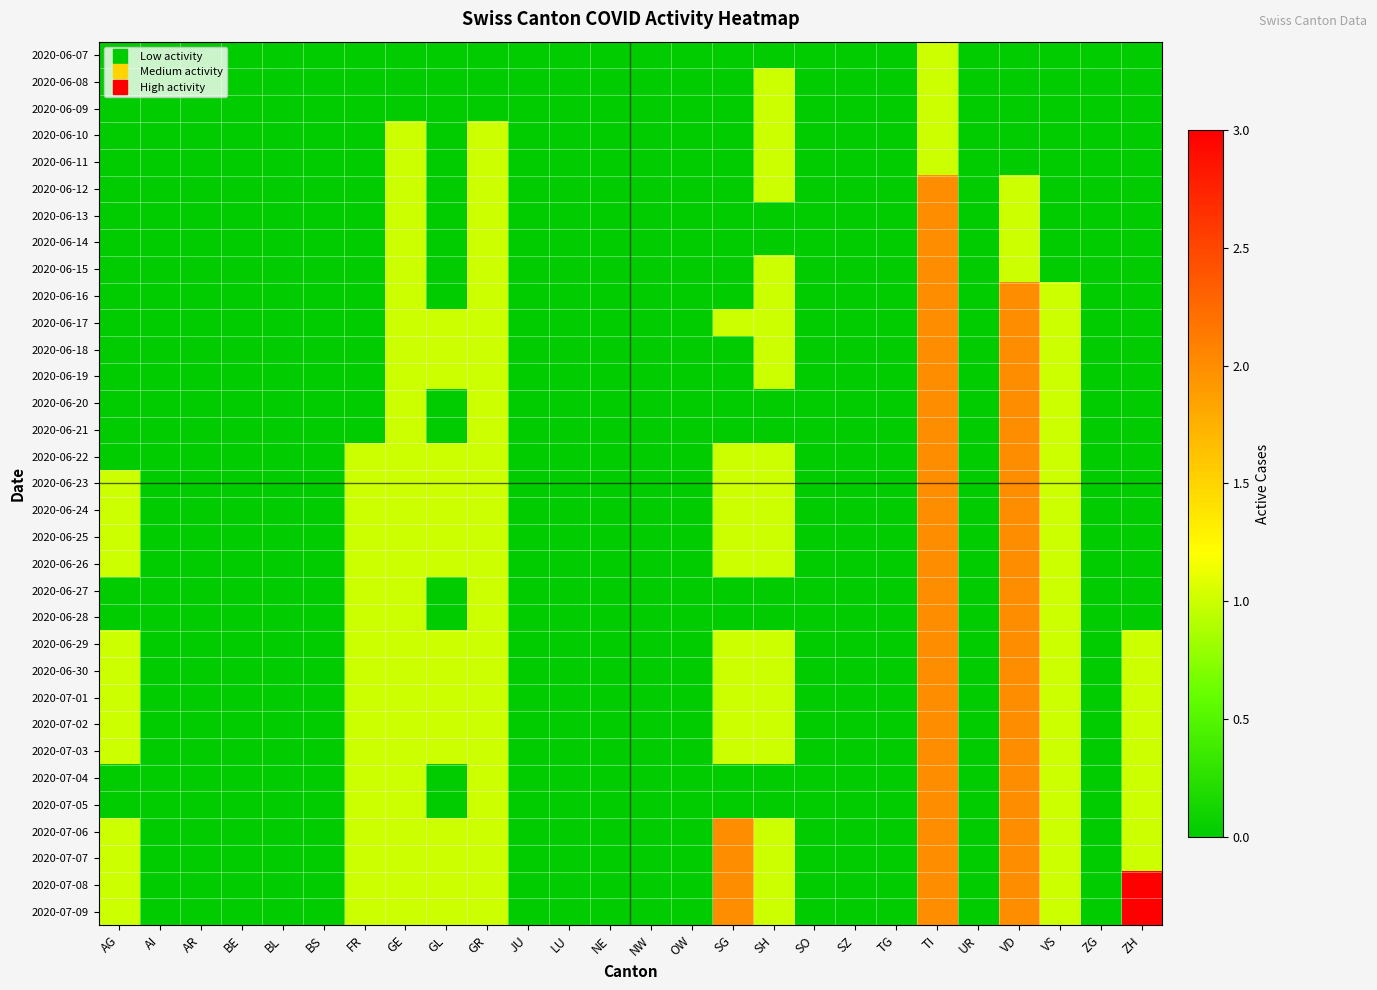

Between UR and AR, which is larger?

UR